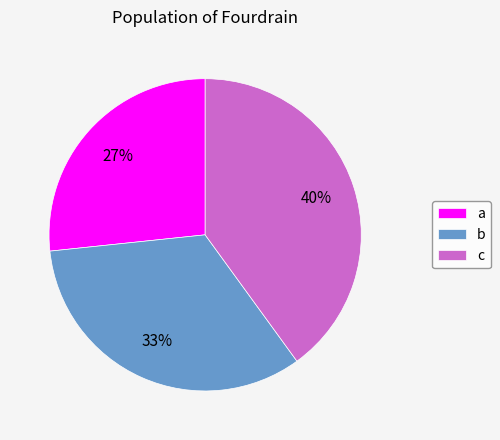

Does b account for over 50% of the chart?

No